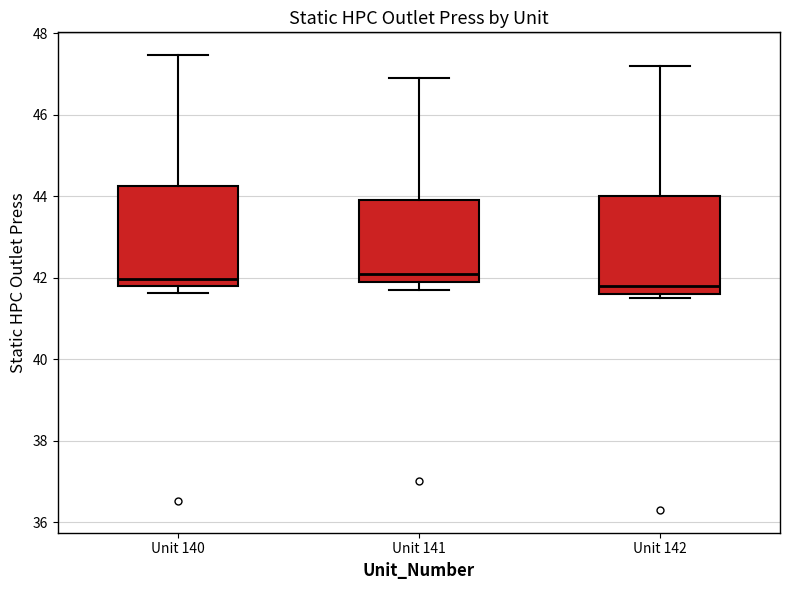

Reading left to right, read every box against the y-axis: the position of its median line, the range the box covers, and the ends of its whiskers. The values are not printed on the chart, so give them approximately, as read against the axis.

Unit 140: median 42.0, box 41.8 to 44.2, whiskers 41.6 to 47.4
Unit 141: median 42.2, box 42.0 to 44.0, whiskers 41.8 to 47.0
Unit 142: median 41.8, box 41.6 to 44.0, whiskers 41.6 (just below the box's lower edge) to 47.2